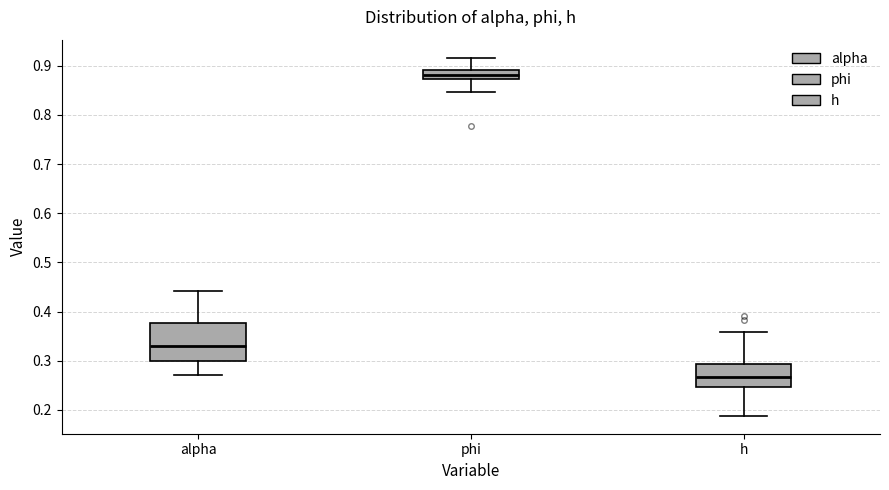

Reading left to right, read every box against the y-axis: the position of its median line, the range the box covers, and the ends of its whiskers. The values are not printed on the chart, so give them approximately, as read against the axis.

alpha: median 0.33, box 0.30 to 0.38, whiskers 0.27 to 0.44
phi: median 0.88, box 0.87 to 0.89, whiskers 0.85 to 0.92
h: median 0.27, box 0.25 to 0.29, whiskers 0.19 to 0.36